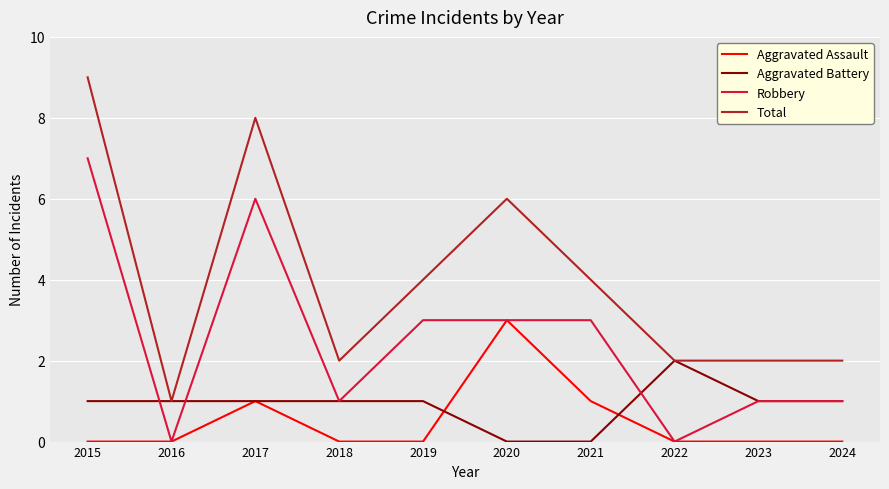

How many categories are shown in the chart?

10